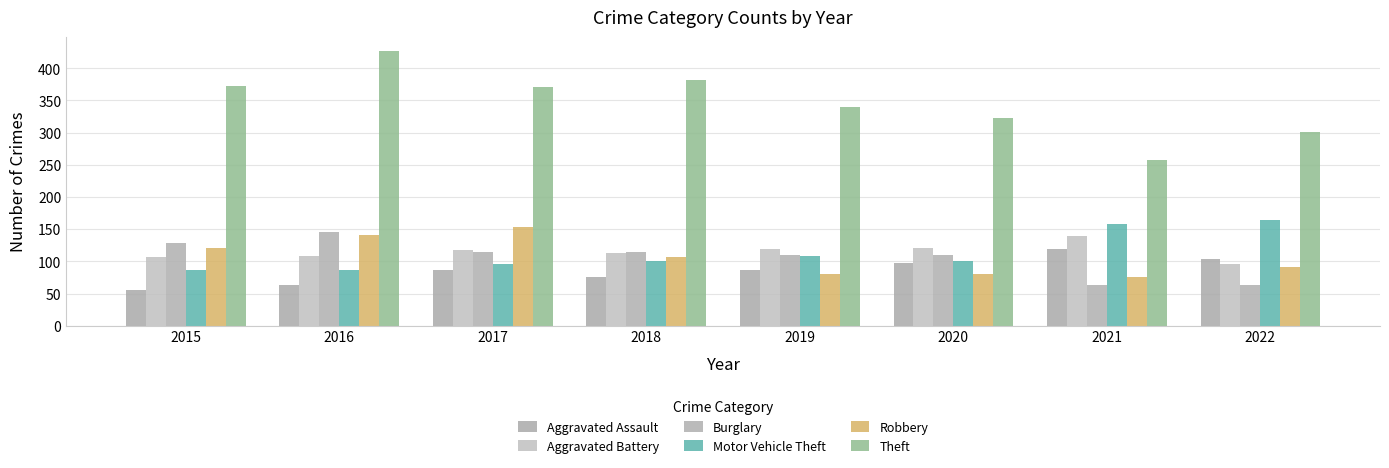

What is the difference between the second highest and minimum values in the Aggravated Assault series?

48